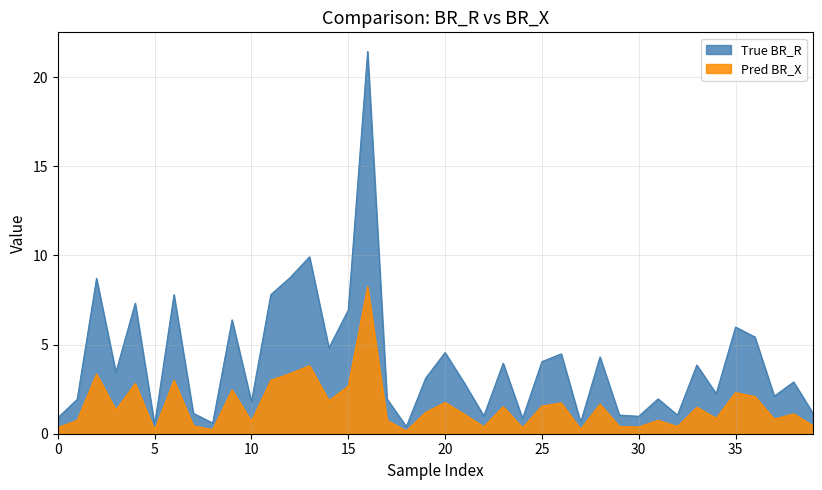

Rank the series by their maximum value, from highest to lowest.

True BR_R, Pred BR_X